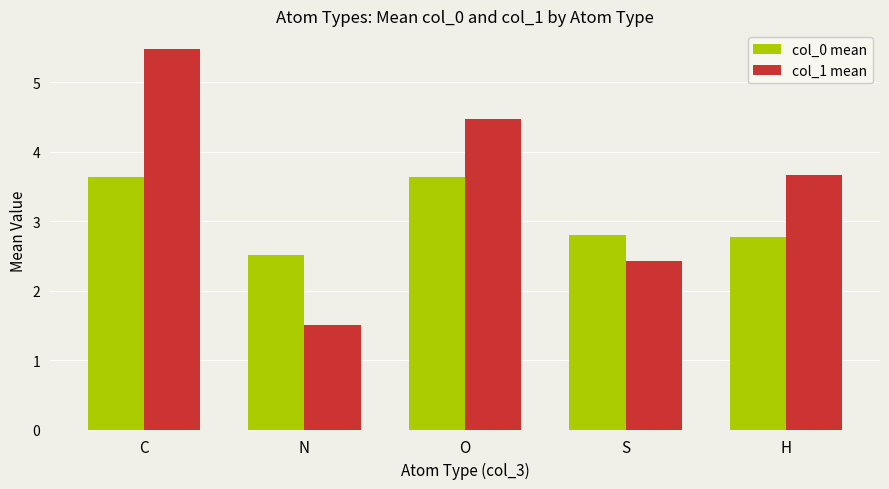

What is the value of the col_0 mean bar at the 1st from the left?

3.6